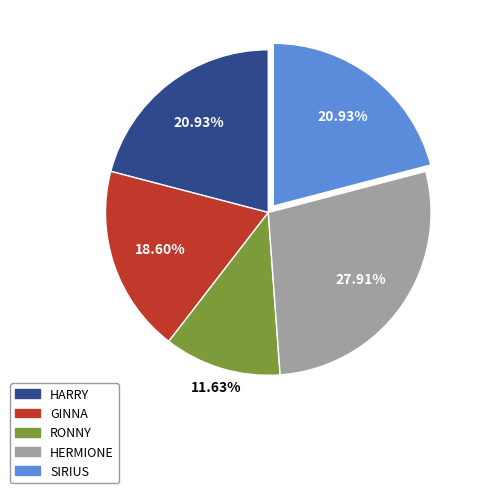

Count the number of slices in the pie.

5